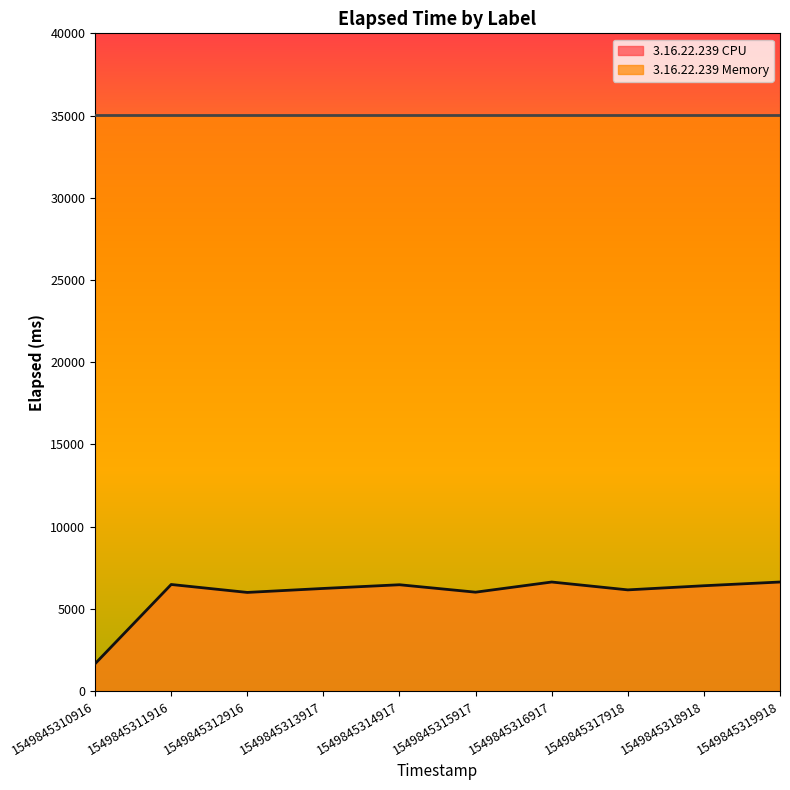

How many data points are less than 6407?

5